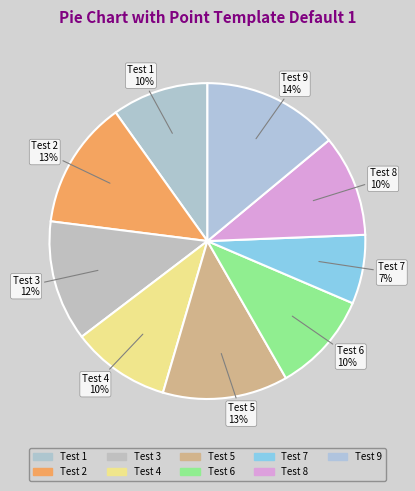

Rank the categories by value from highest to lowest.

Test 9, Test 2, Test 5, Test 3, Test 8, Test 6, Test 4, Test 1, Test 7